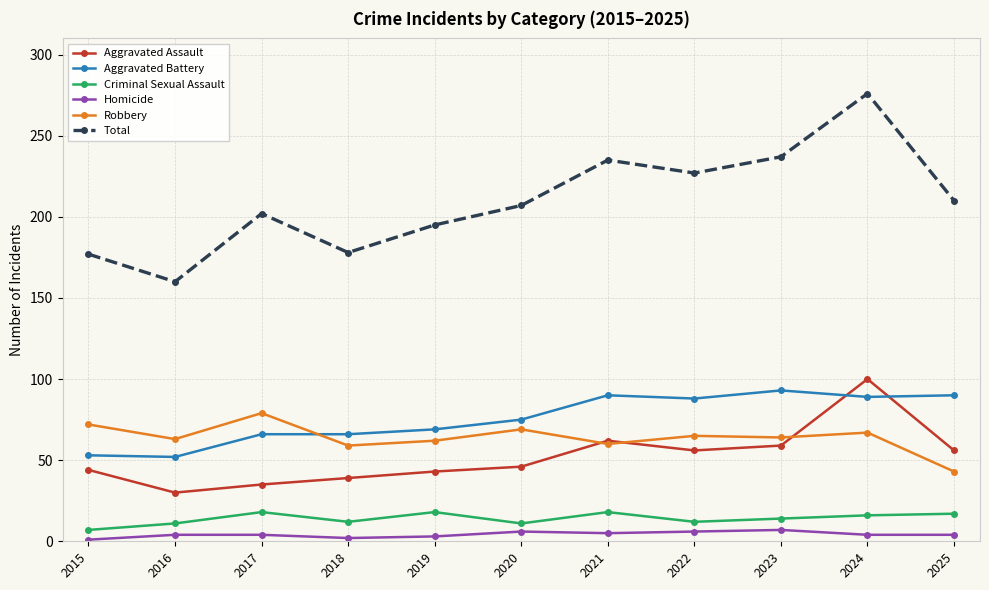

How many lines are shown in the chart?

6